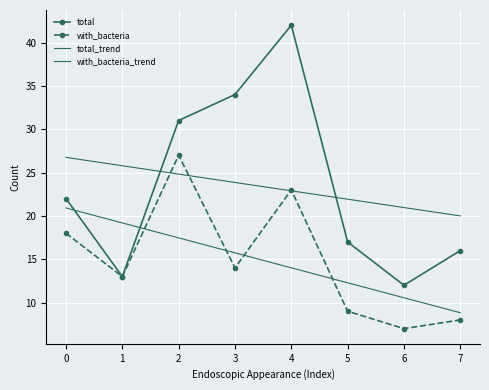

The value of with_bacteria at 4 is 10.2. True or false?

False